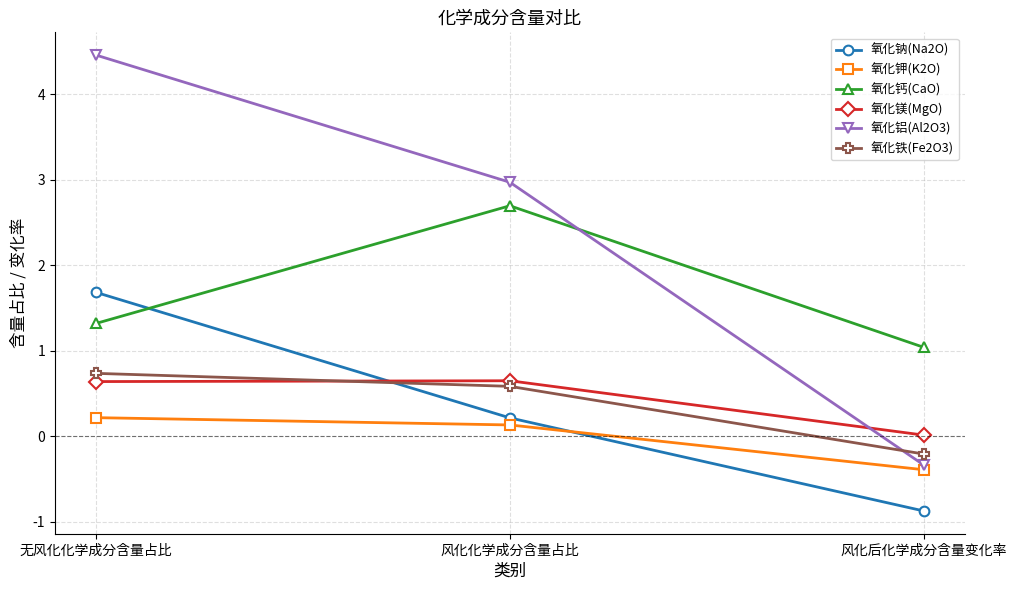

List the series in order of their peak value, highest first.

氧化铝(Al2O3), 氧化钙(CaO), 氧化钠(Na2O), 氧化铁(Fe2O3), 氧化镁(MgO), 氧化钾(K2O)